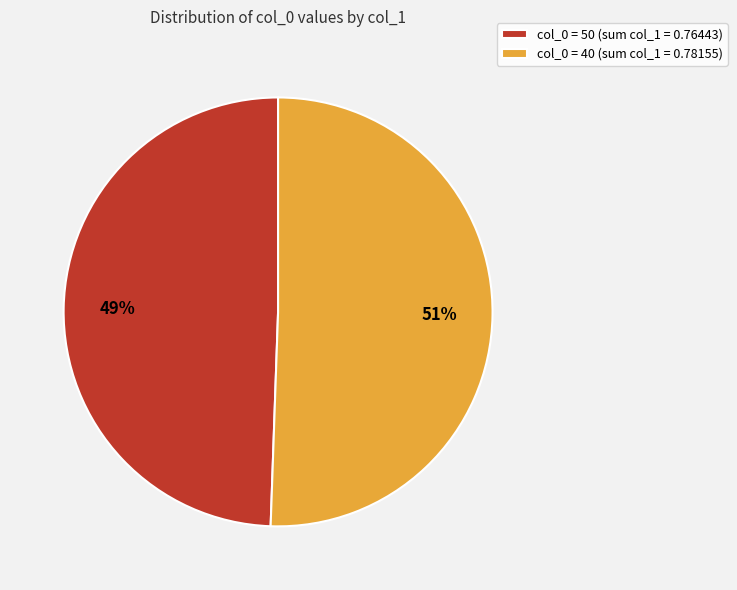

Is it true that col_0 = 50 (sum col_1 = 0.76443) is 59% of the pie?

False